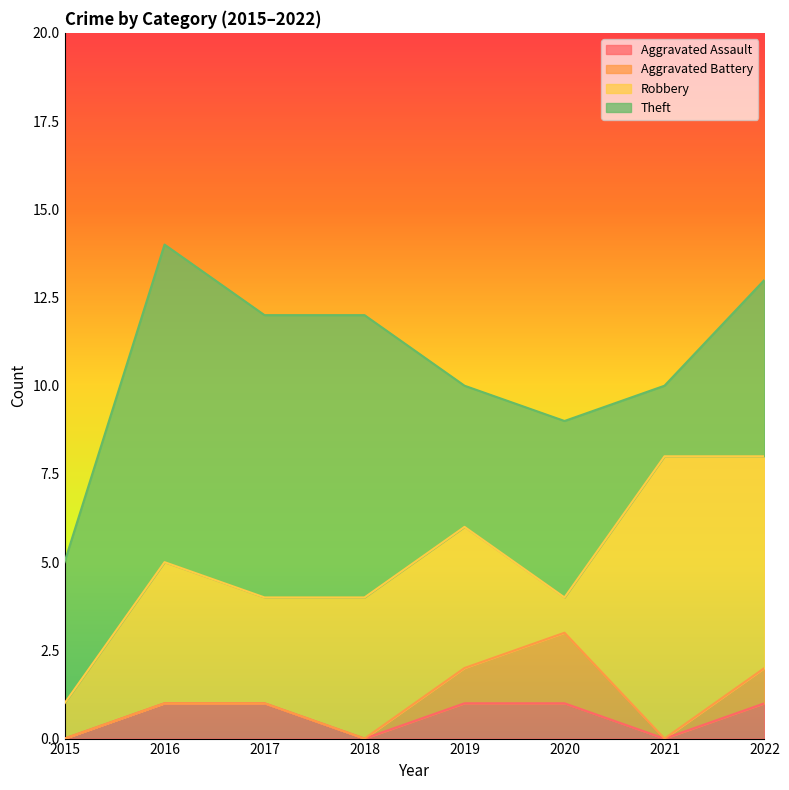

Where is Robbery nearest to the value 4?

2016